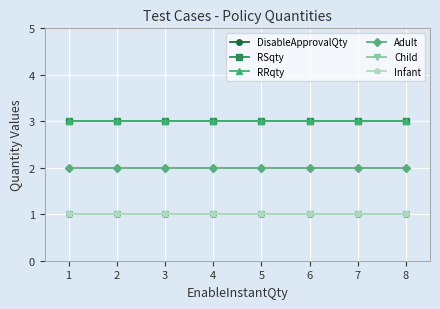

Does the chart have visible grid lines?

Yes